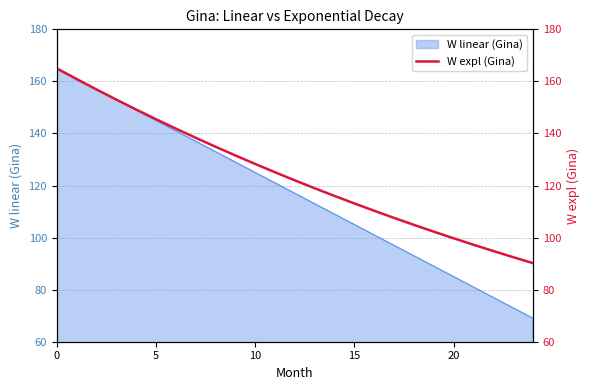

Reading right to left, list all the values displayed in this chart.

90.2	92.5	94.8	97.3	99.7	102.3	104.9	107.6	110.3	113.1	116.0	119.0	122.0	125.1	128.3	131.6	134.9	138.3	141.9	145.5	149.2	153.0	156.9	160.9	165.0